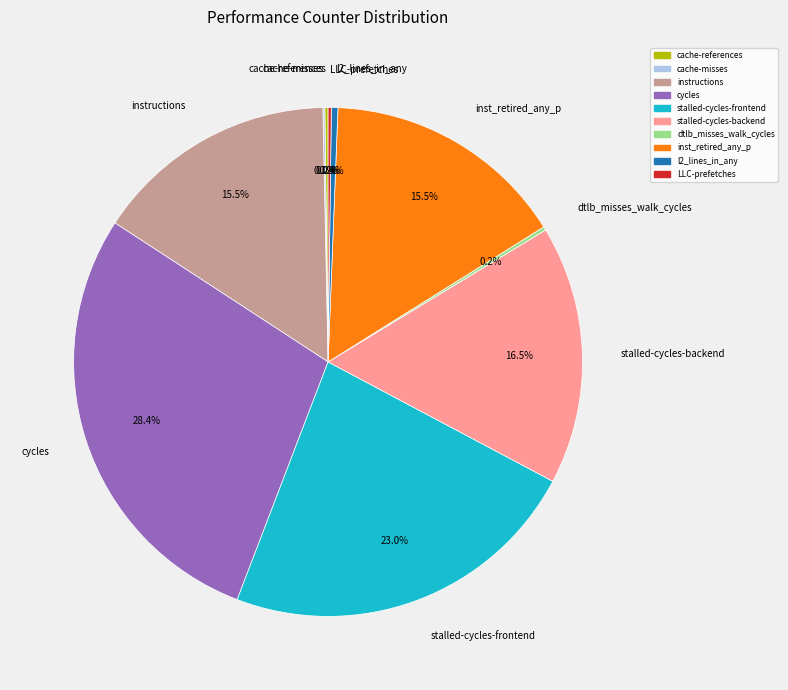

What is the total percentage of inst_retired_any_p and cycles?

43.9%